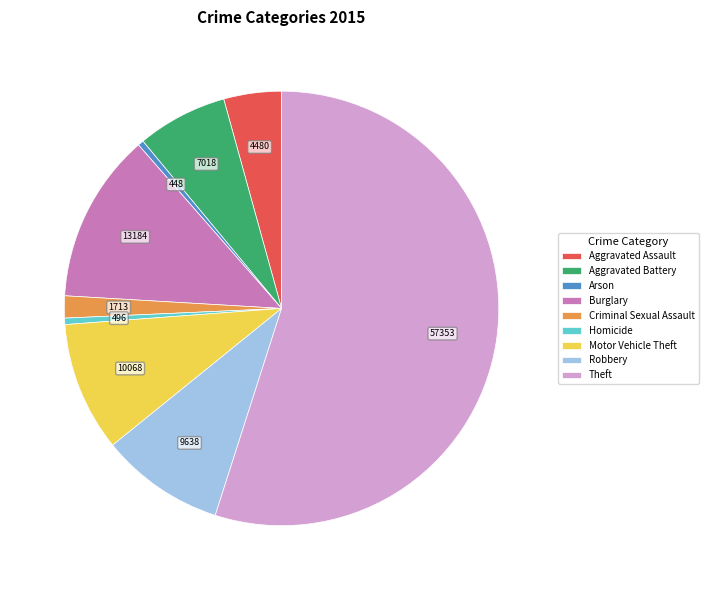

Between Arson and Aggravated Assault, which is larger?

Aggravated Assault